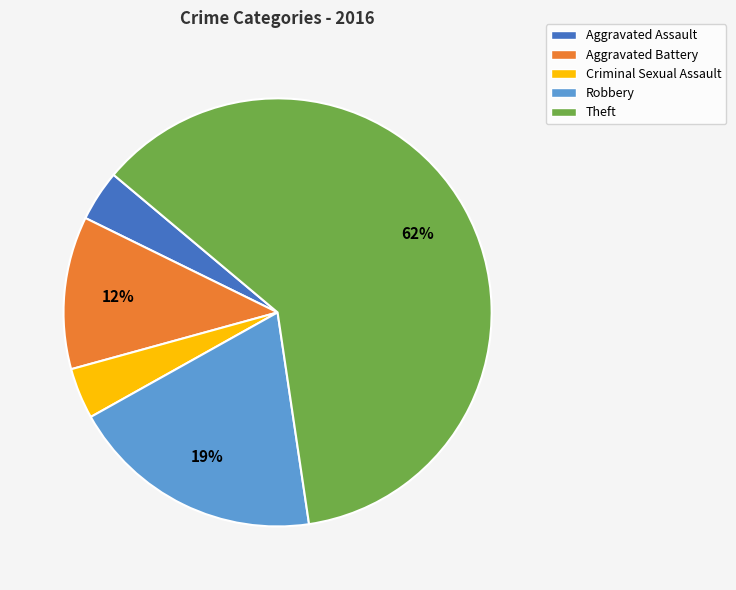

What is the majority slice?

Theft